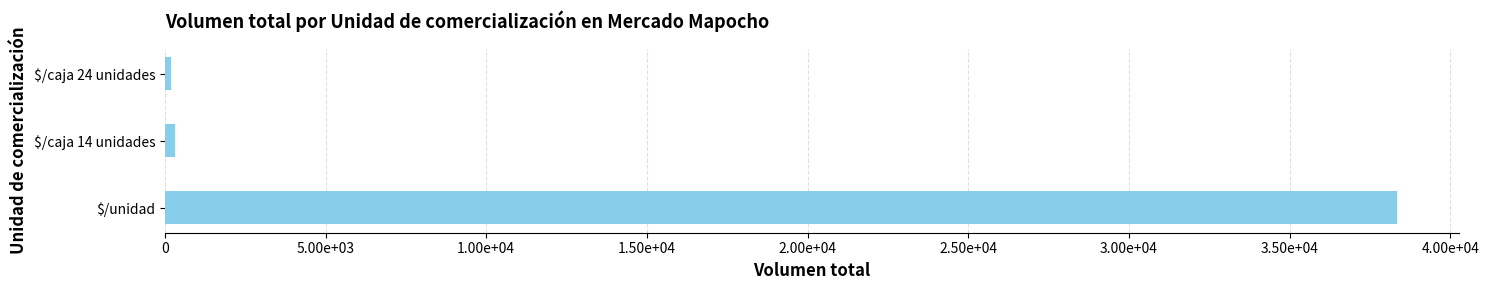

Does the chart contain stacked bars?

No